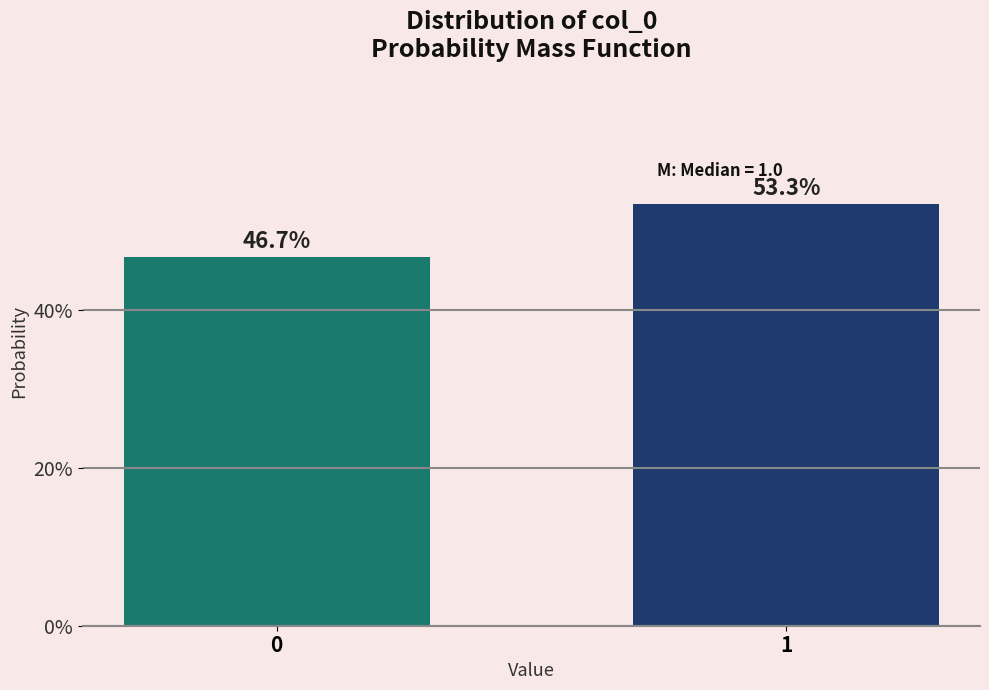

Does the chart contain any negative values?

No